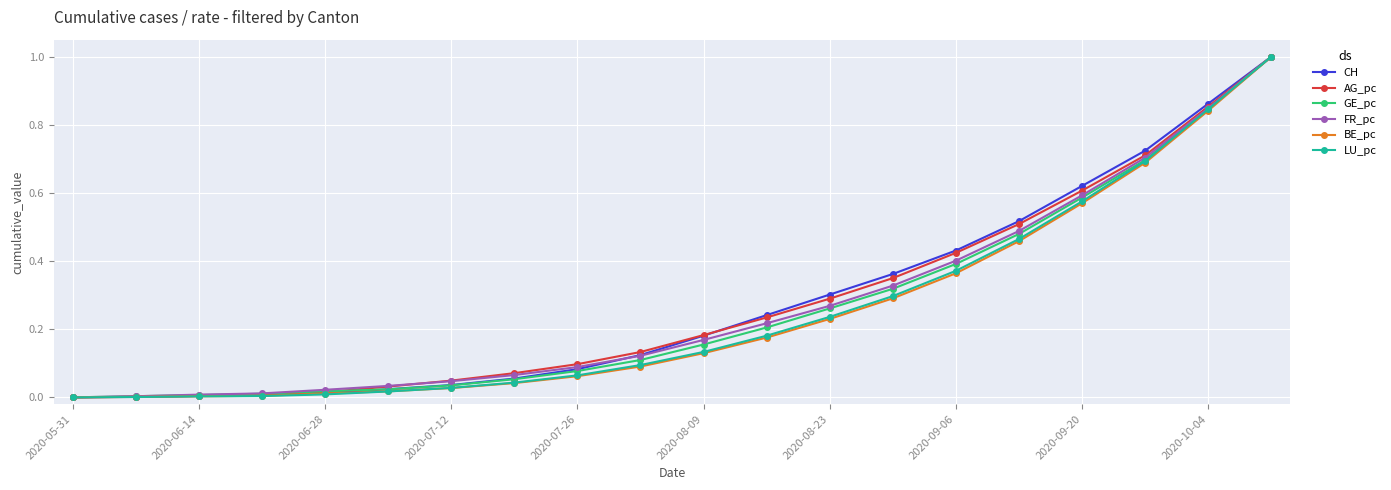

Is this an area chart (filled region under the line)?

No